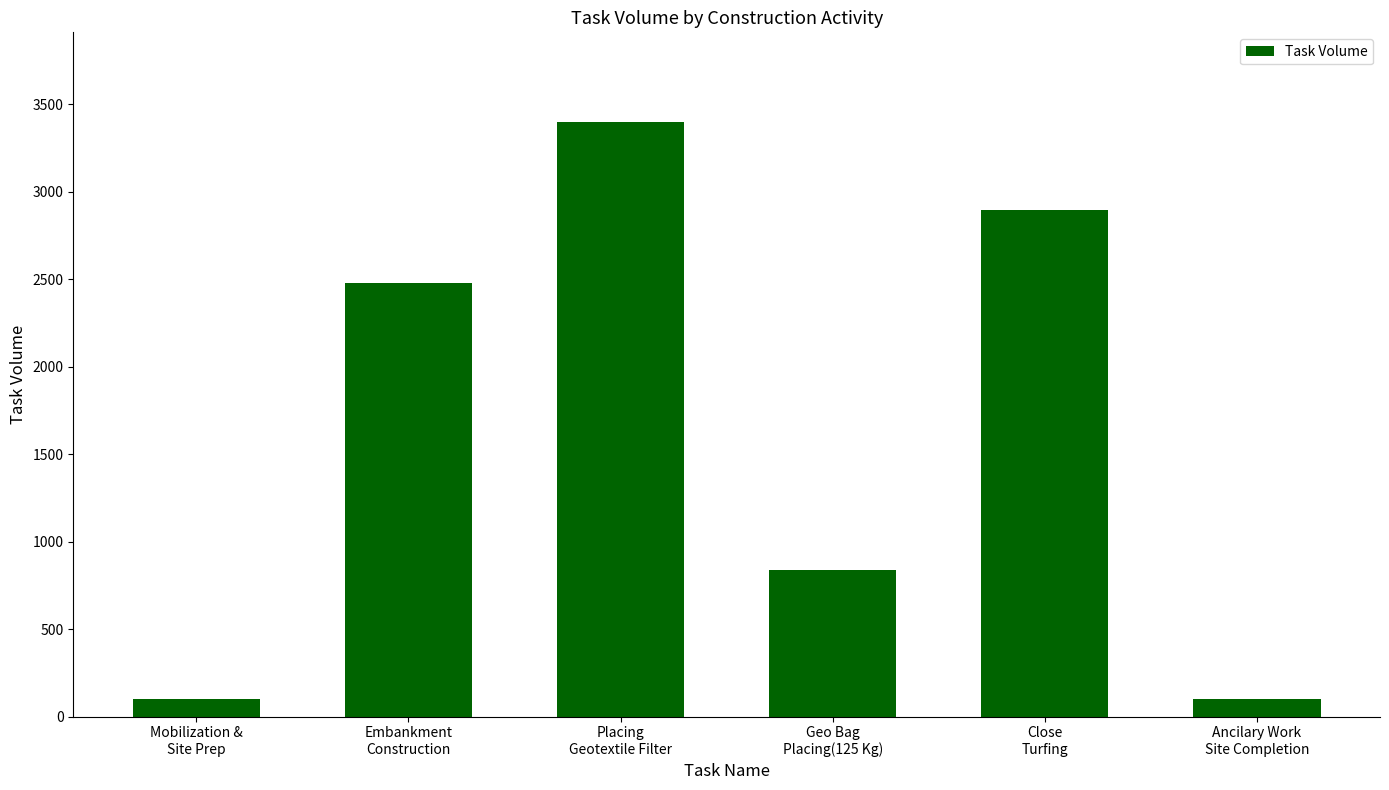

Between Embankment
Construction and Mobilization &
Site Prep, which is larger?

Embankment
Construction